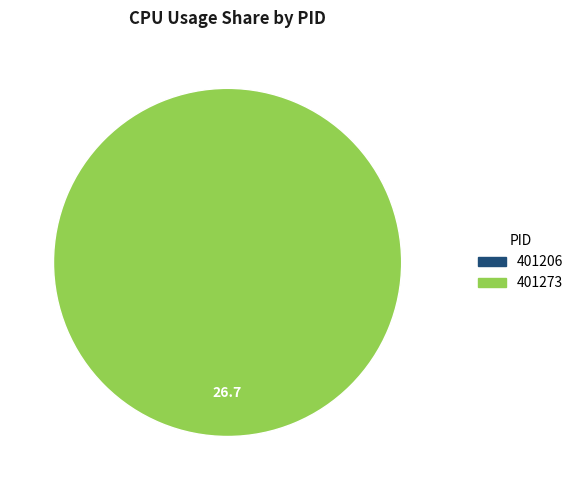

What percentage do 401273 and 401206 together represent?

100.0%